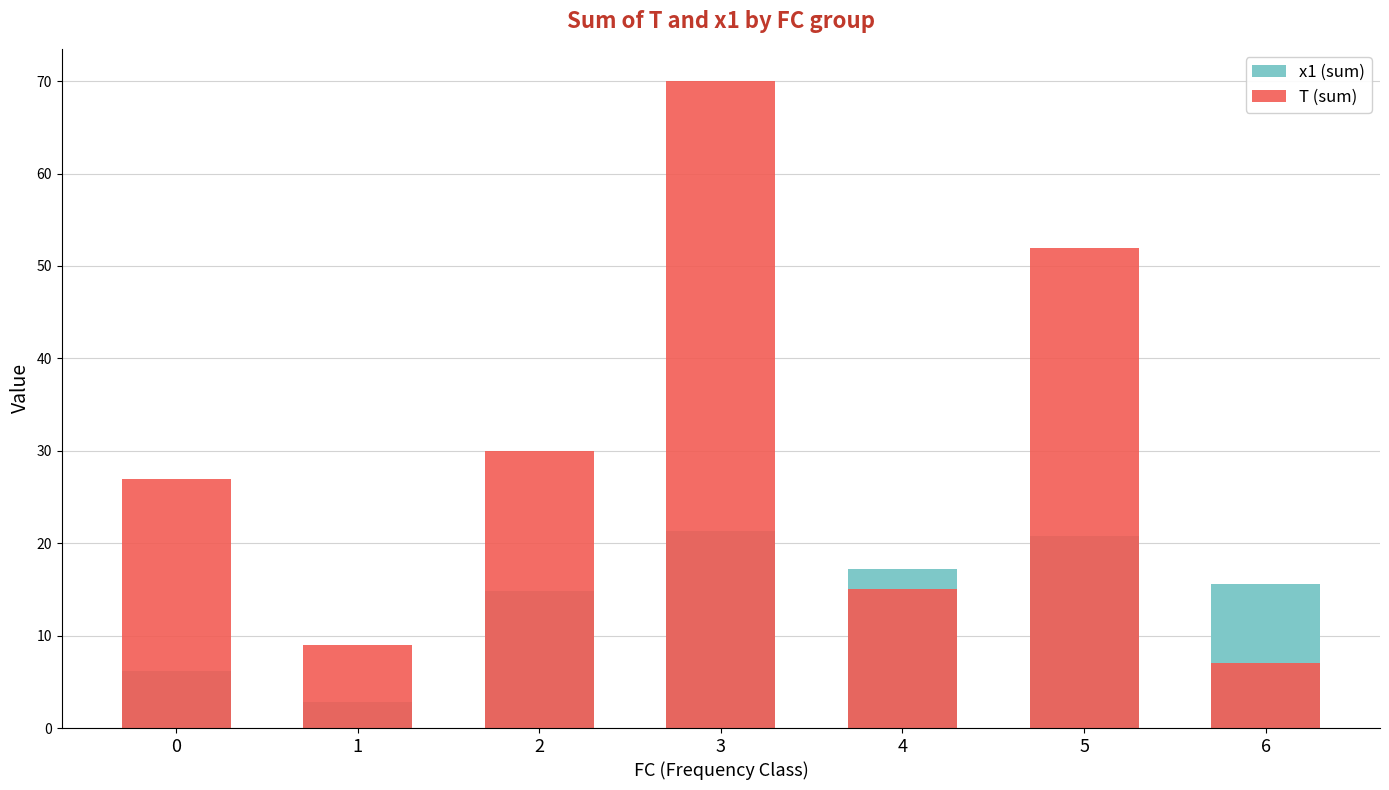

Where is x1 (sum) nearest to the value 12?

2